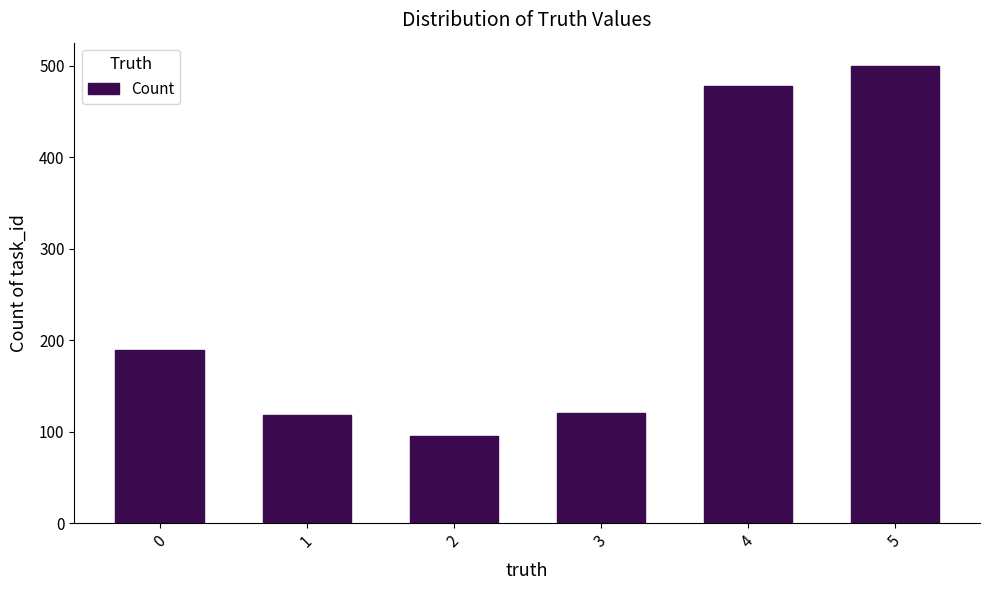

The chart shows a value of 46 at 3. True or false?

False